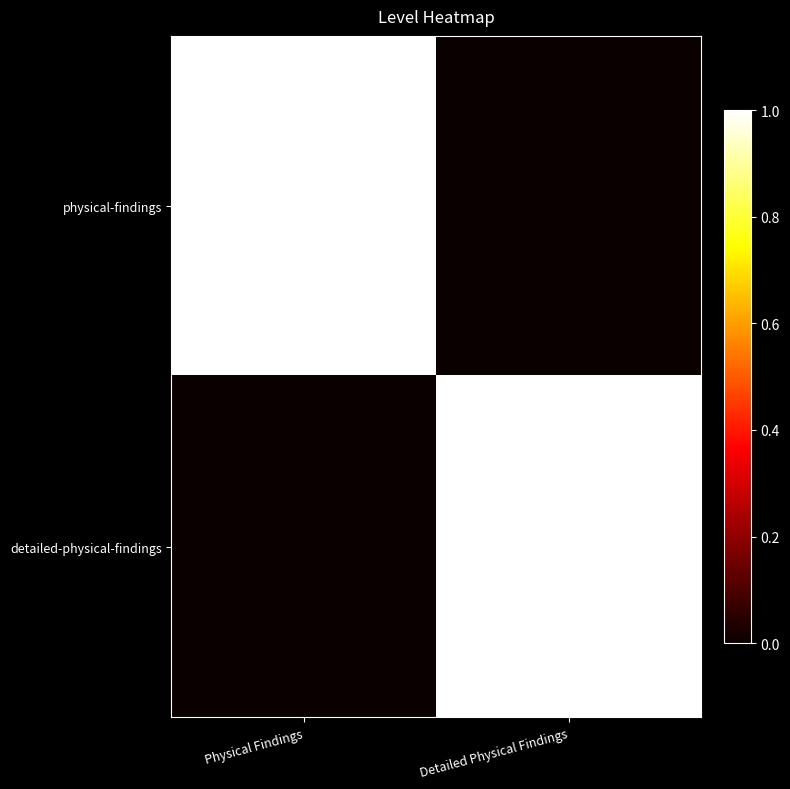

At which category is the sum across all series the highest?

Physical Findings